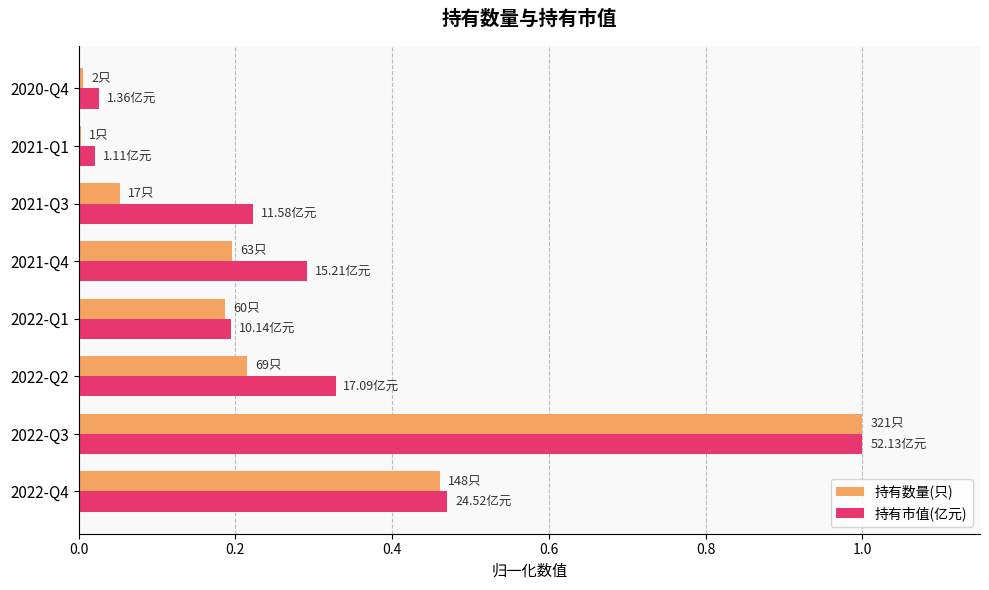

Which series has the largest total across all categories?

持有市值(亿元)